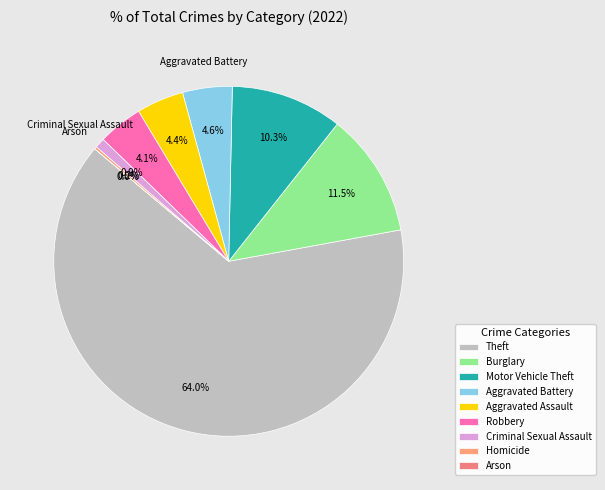

True or false: Aggravated Assault accounts for 4% of the total.

True